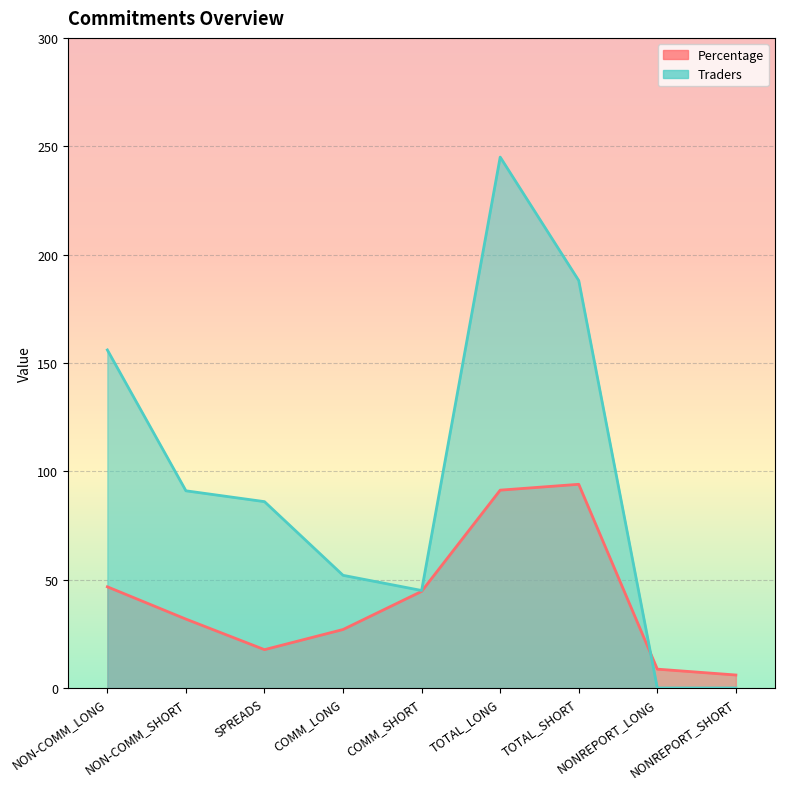

Where do Percentage and Traders first cross each other?

TOTAL_SHORT and NONREPORT_LONG